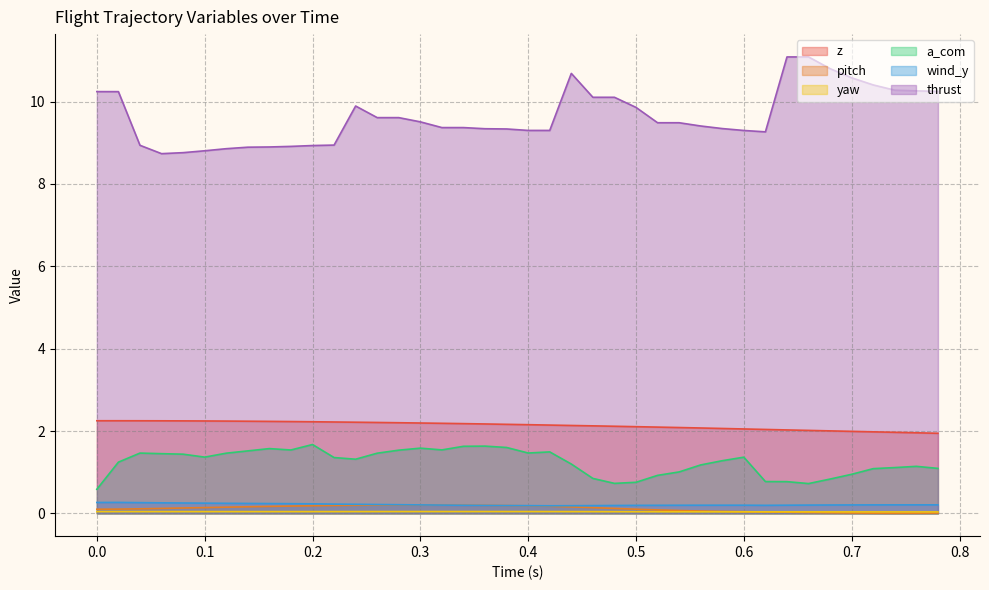

True or false: thrust and pitch intersect in this chart.

False